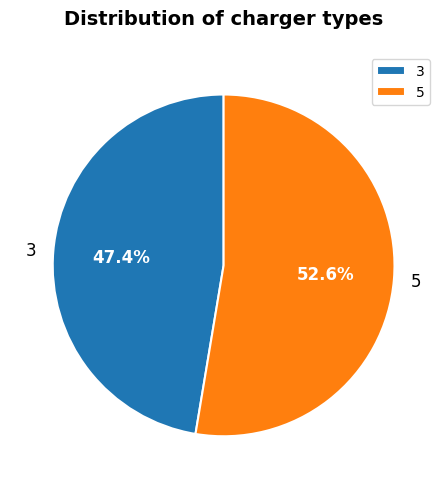

True or false: 3 accounts for 37% of the total.

False